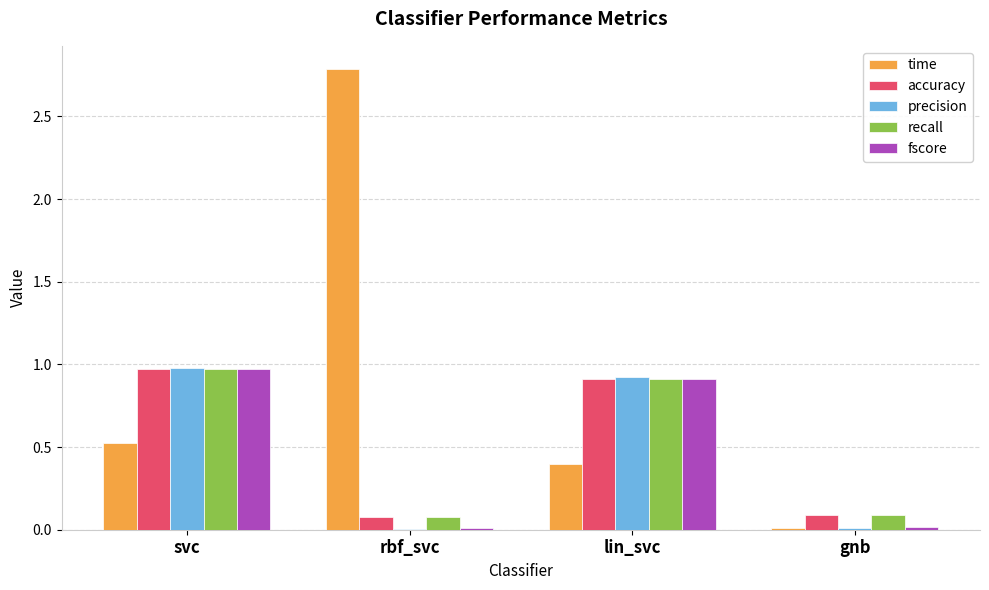

Between rbf_svc and gnb, which series saw the biggest shift?

time